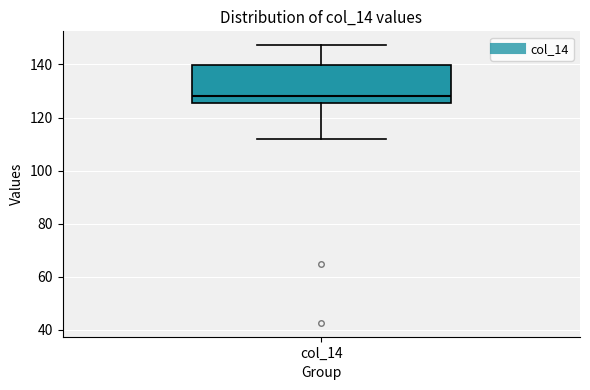

Transcribe this box plot: give where the median line is, the range the box spans, and where the two whiskers end, as read against the y-axis. The values are not printed on the chart, so give them approximately, as read against the axis.

median 128, box 126 to 140, whiskers 112 to 148